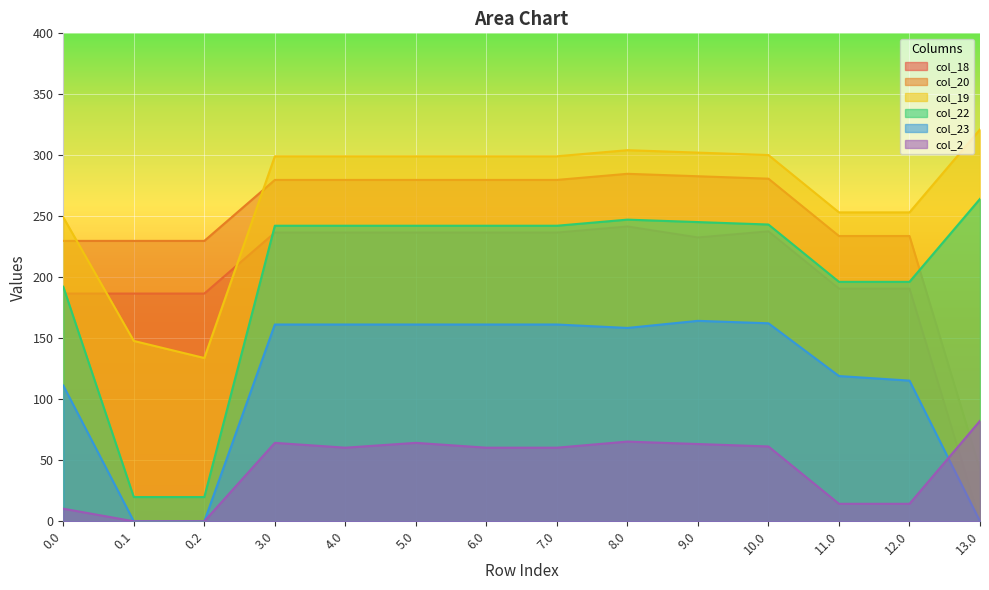

Reading right to left, what are all the values shown in this chart?

col_18: 13.0=0.0	12.0=190.7	11.0=190.7	10.0=237.7	9.0=232.7	8.0=241.7	7.0=236.7	6.0=236.7	5.0=236.7	4.0=236.7	3.0=236.7	0.2=186.7	0.1=186.7	0.0=186.7
col_20: 13.0=42.5	12.0=233.9	11.0=233.9	10.0=280.9	9.0=282.9	8.0=284.9	7.0=279.9	6.0=279.9	5.0=279.9	4.0=279.9	3.0=279.9	0.2=229.9	0.1=229.9	0.0=229.9
col_19: 13.0=321.2	12.0=253.2	11.0=253.2	10.0=300.2	9.0=302.2	8.0=304.2	7.0=299.2	6.0=299.2	5.0=299.2	4.0=299.2	3.0=299.2	0.2=133.8	0.1=147.8	0.0=249.2
col_22: 13.0=264.3	12.0=196.3	11.0=196.3	10.0=243.3	9.0=245.3	8.0=247.3	7.0=242.3	6.0=242.3	5.0=242.3	4.0=242.3	3.0=242.3	0.2=19.9	0.1=19.9	0.0=192.3
col_23: 13.0=0.0	12.0=115.3	11.0=119.1	10.0=162.3	9.0=164.3	8.0=158.5	7.0=161.3	6.0=161.3	5.0=161.3	4.0=161.3	3.0=161.3	0.2=0.0	0.1=0.0	0.0=111.3
col_2: 13.0=82.3	12.0=14.3	11.0=14.3	10.0=61.3	9.0=63.3	8.0=65.3	7.0=60.3	6.0=60.3	5.0=64.3	4.0=60.3	3.0=64.3	0.2=0.0	0.1=0.0	0.0=10.3